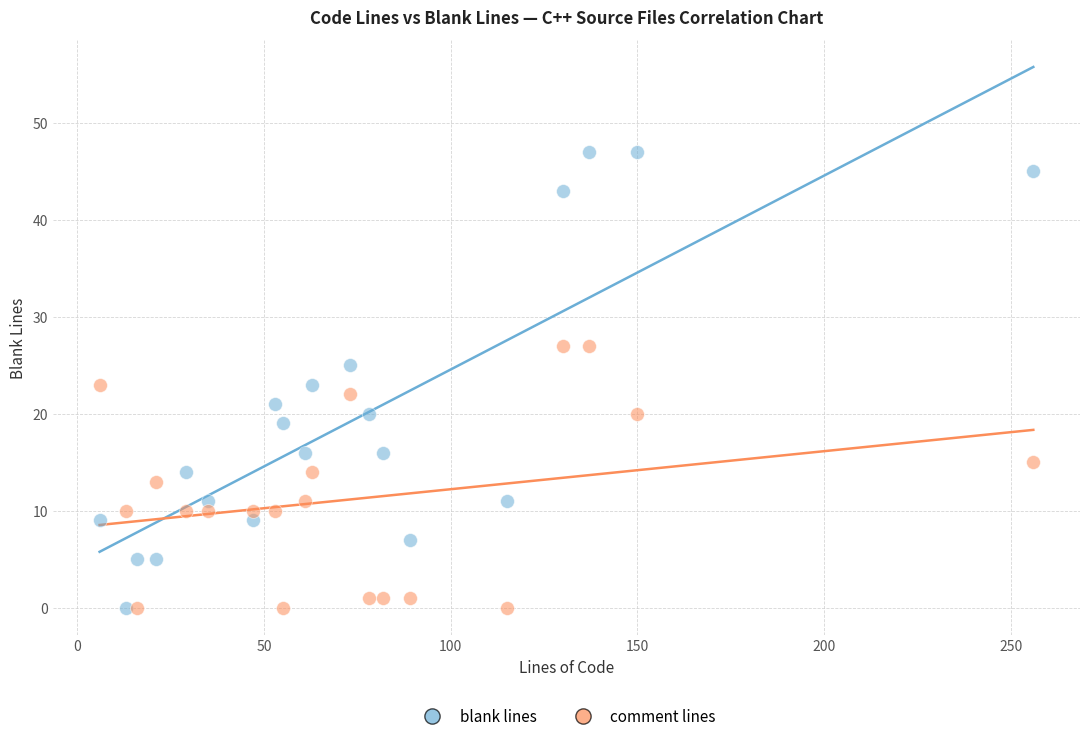

Which series contains the highest Y value?

blank lines